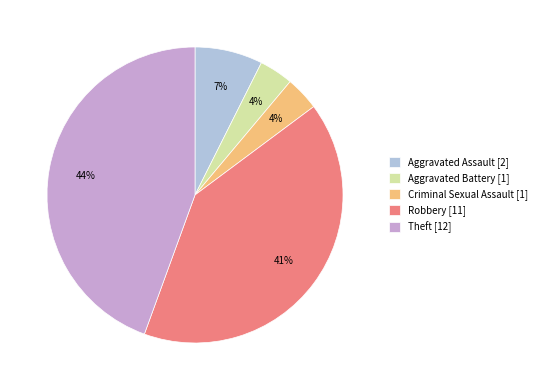

Is it true that Aggravated Assault is 7% of the pie?

True